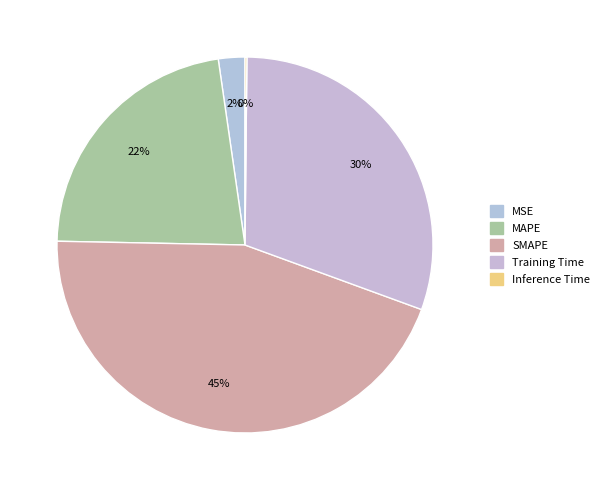

Does MSE account for over 50% of the chart?

No